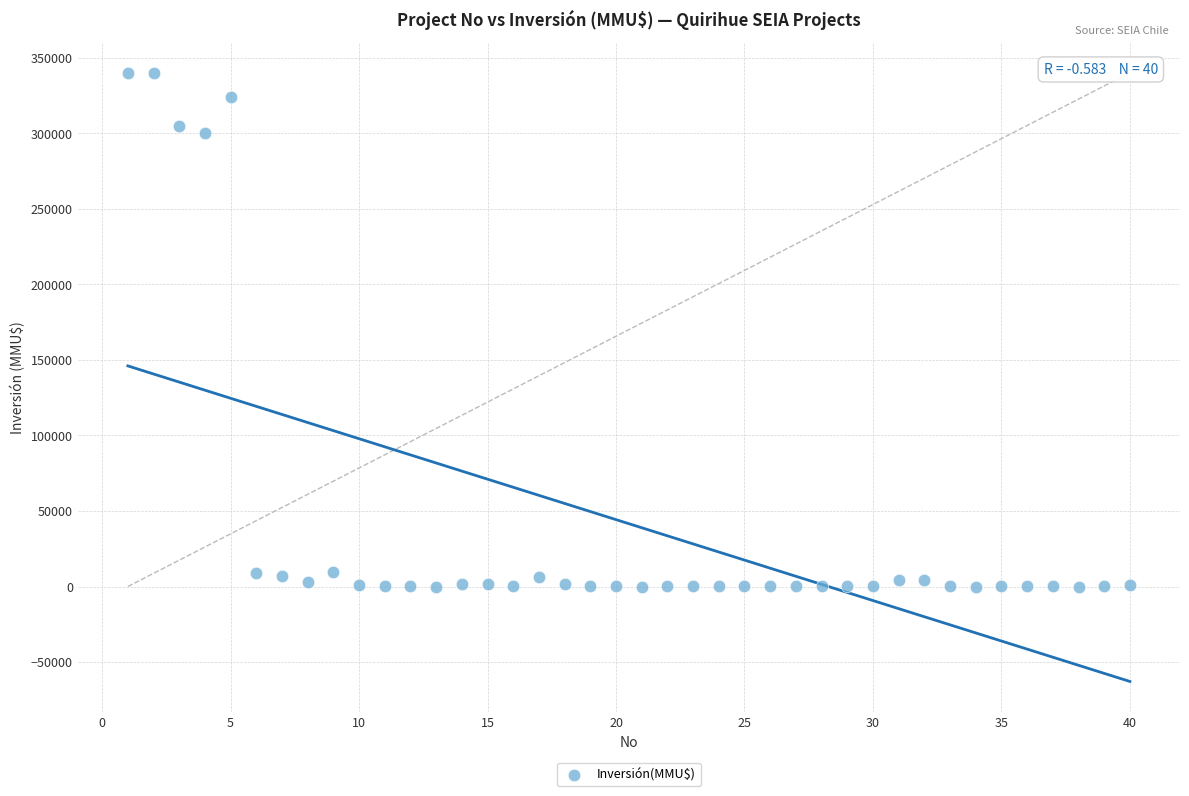

What Y value in the scatter plot is closest to 170000?

300000